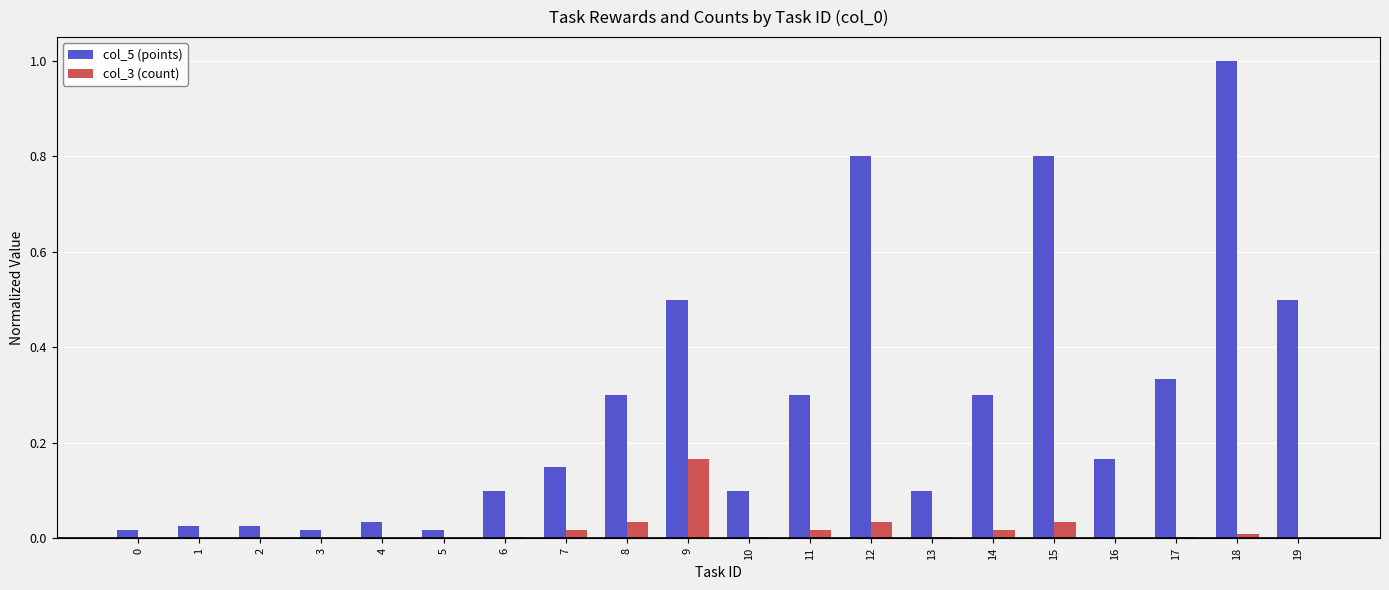

True or false: col_5 (points) has a value of 0.5 at 19.

True